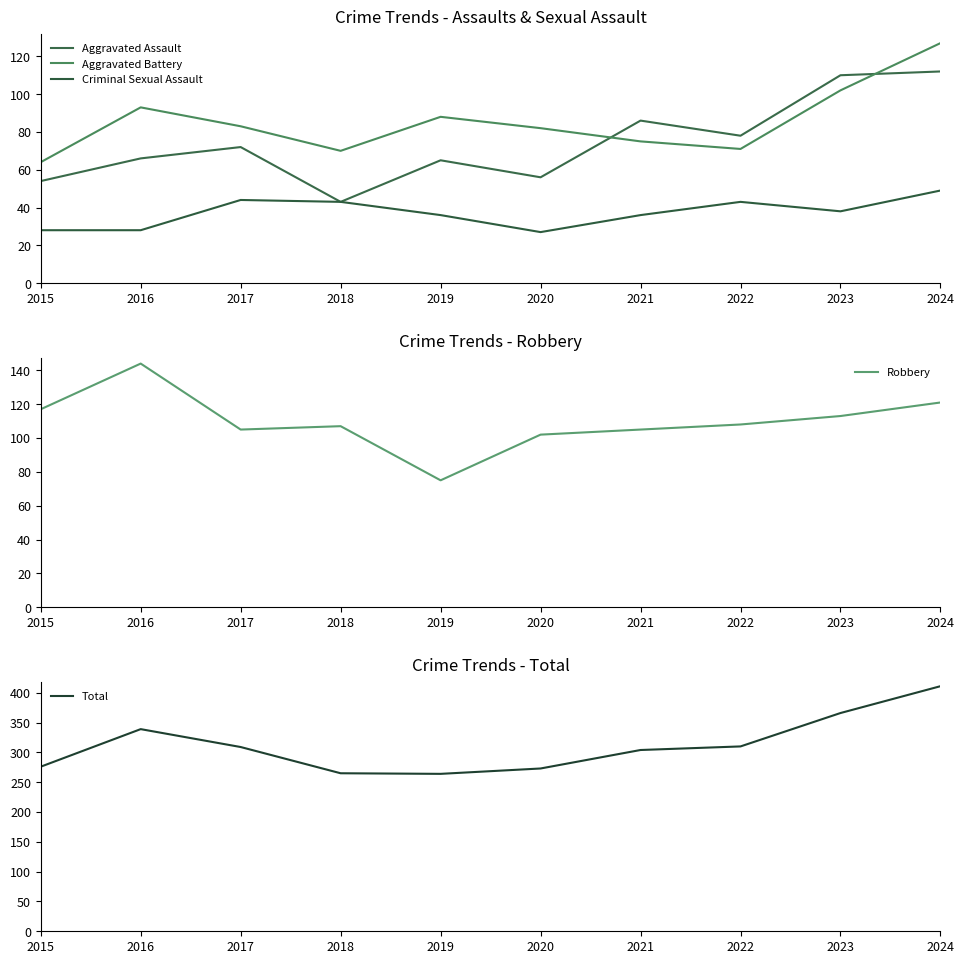

What is the greatest value displayed?

411